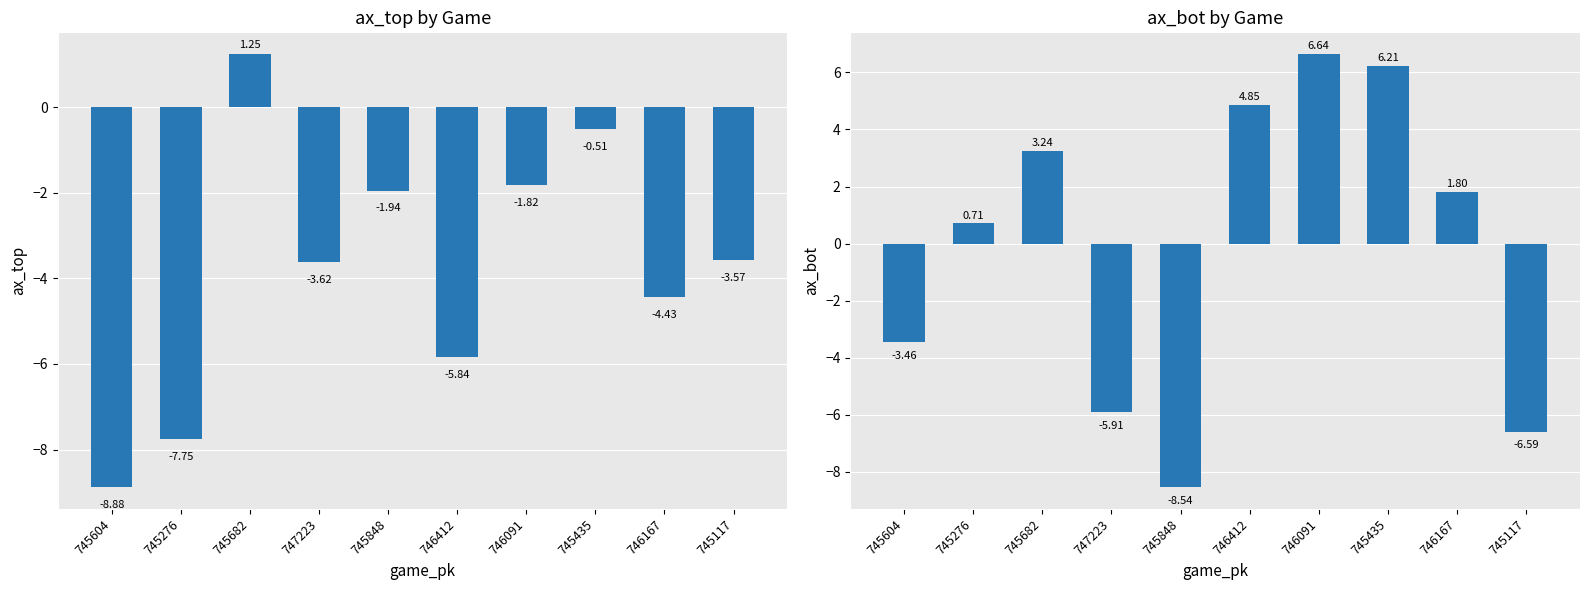

Is it true that ax_top equals -8.9 at 745604?

True